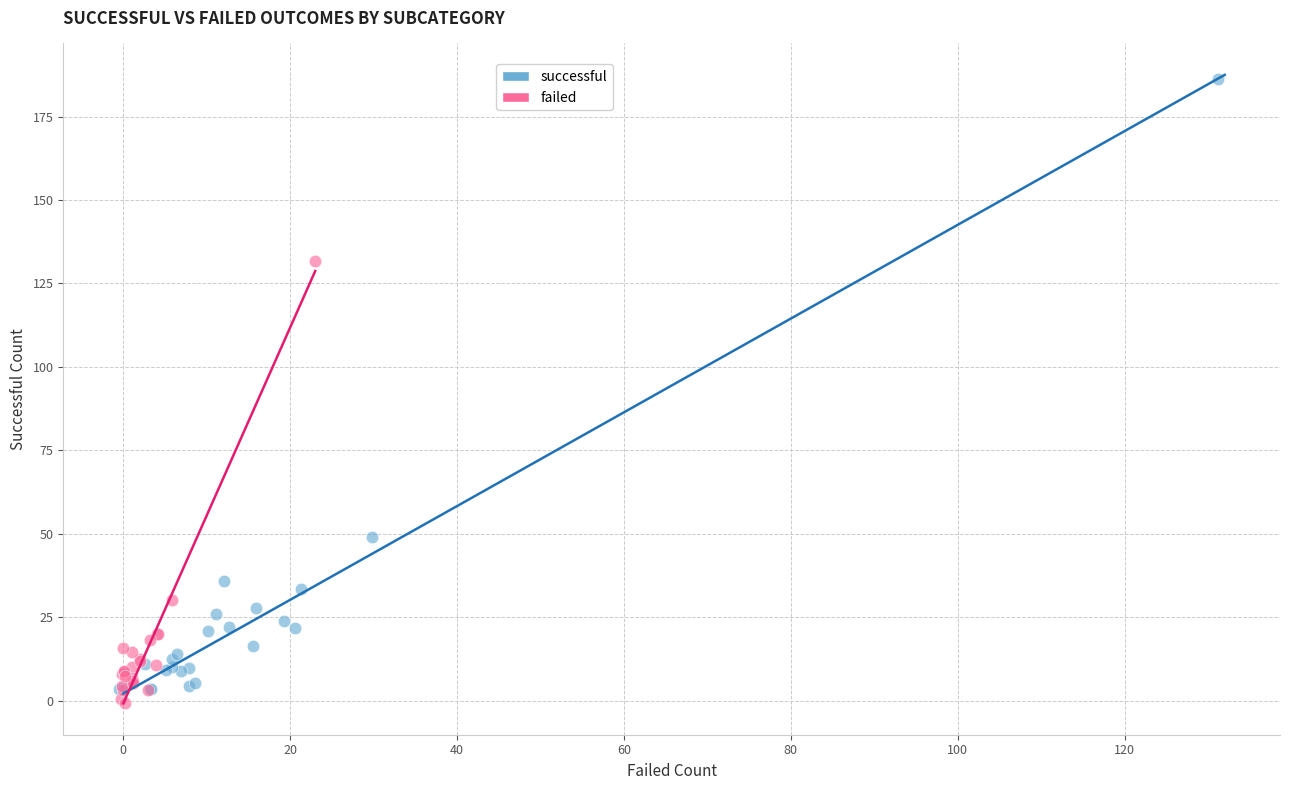

What are all the series names shown in the legend?

successful, failed